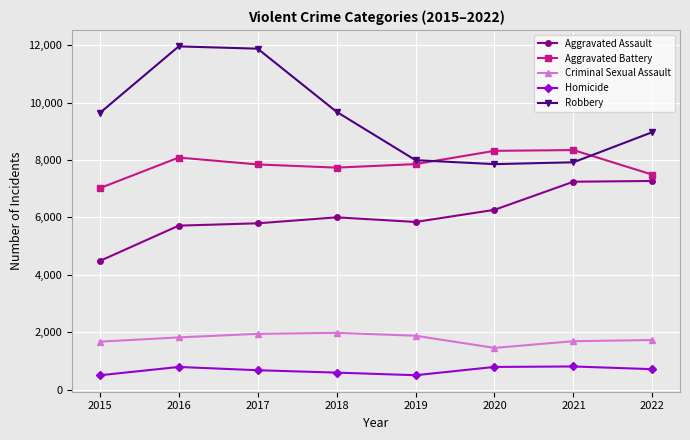

True or false: Homicide has more than 0 interior local peaks.

True